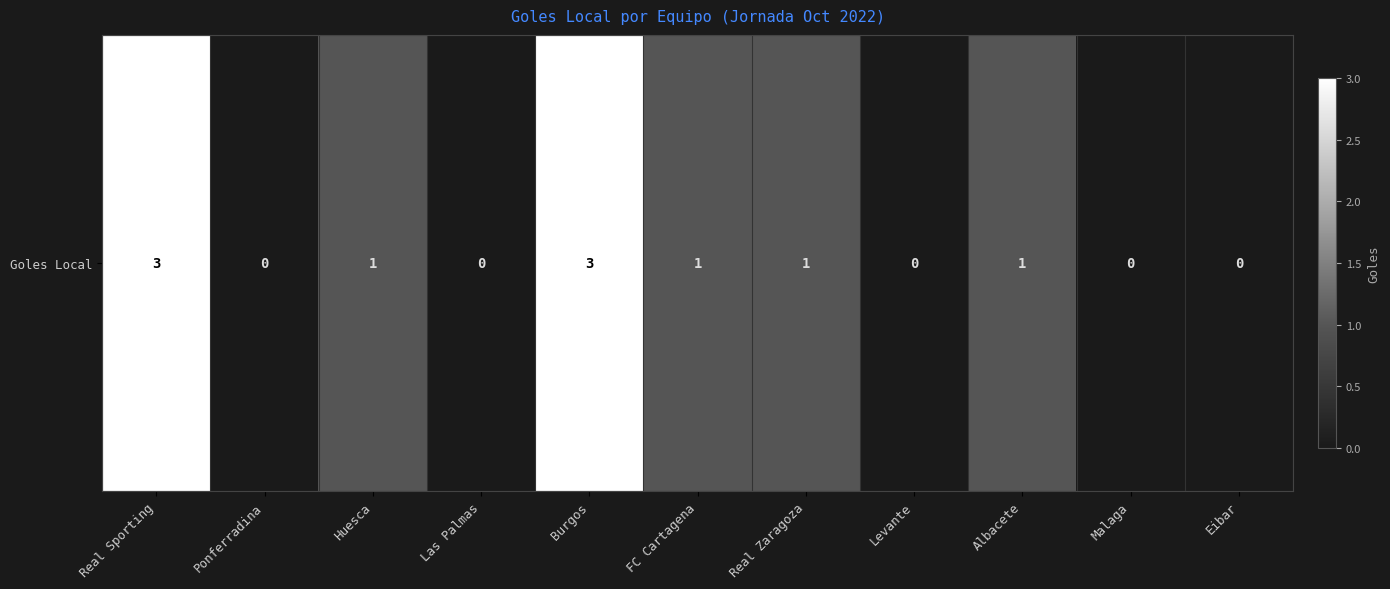

What is the difference between the maximum and minimum values?

3